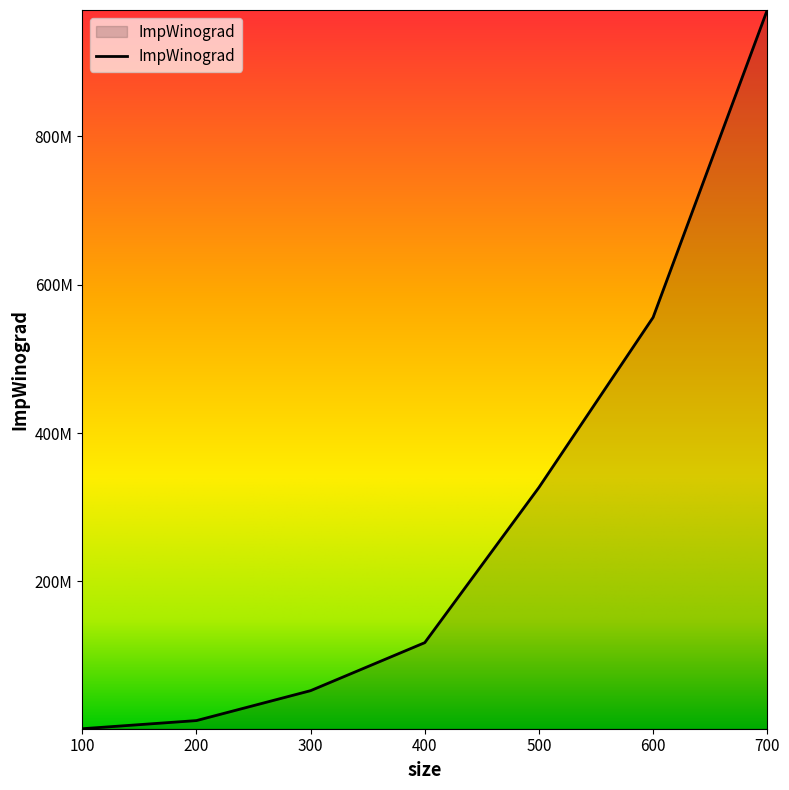

Does the chart display data point markers on the line(s)?

No